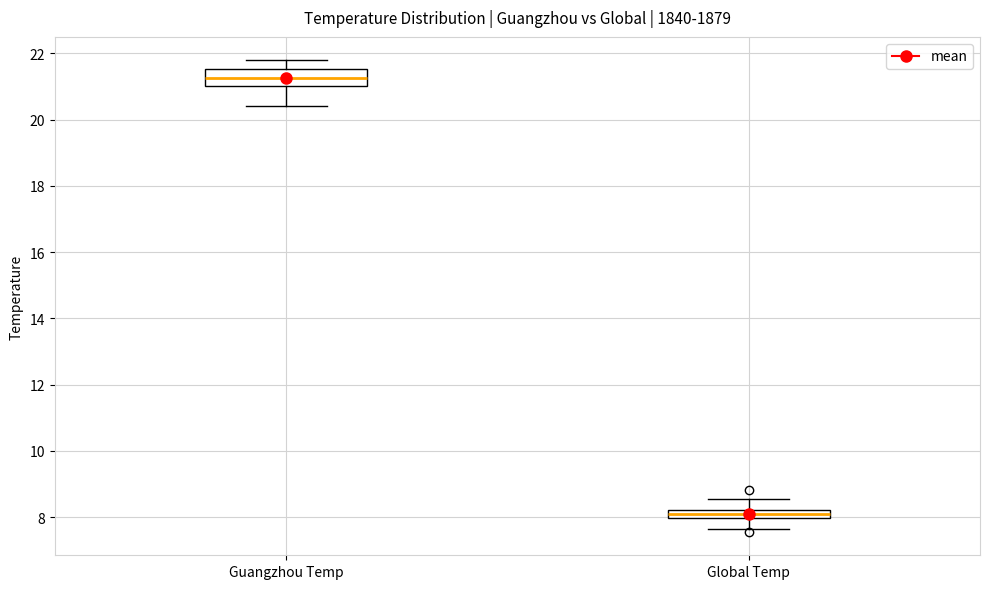

Where is the upper edge of the box for Global Temp on the y-axis? The values are not printed on the chart, so give them approximately, as read against the axis.

8.2